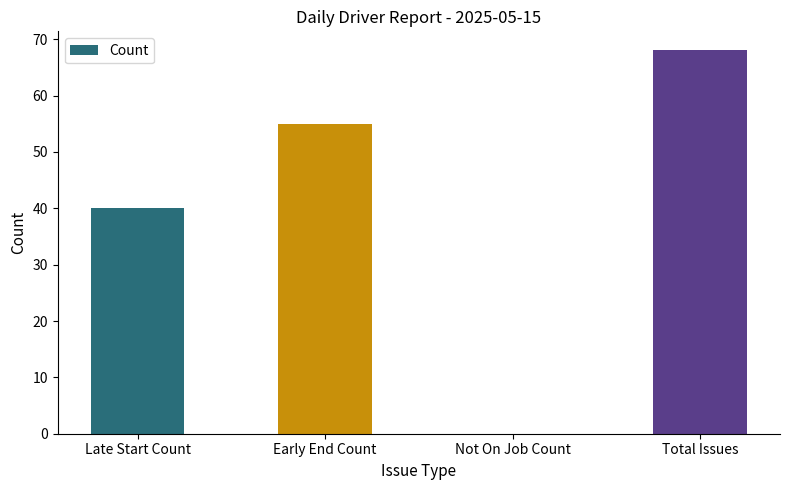

True or false: the data shows 27 at Total Issues.

False